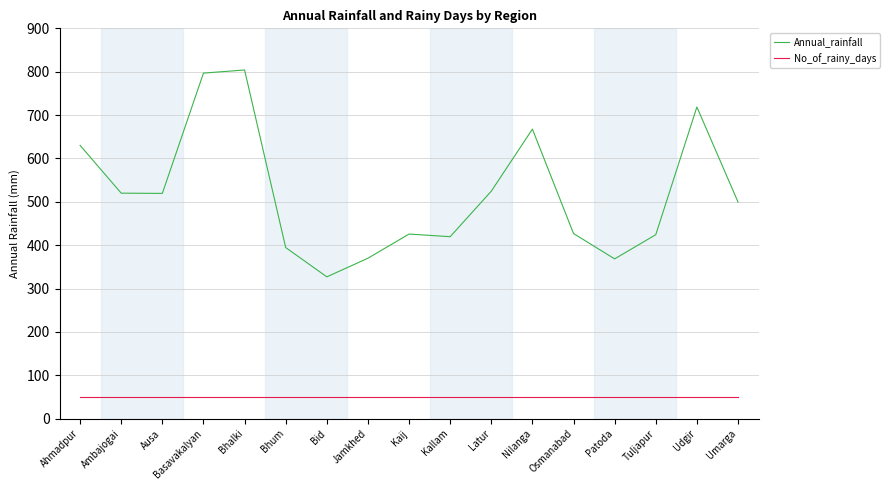

Where does the Annual_rainfall series first go above 499?

Ahmadpur